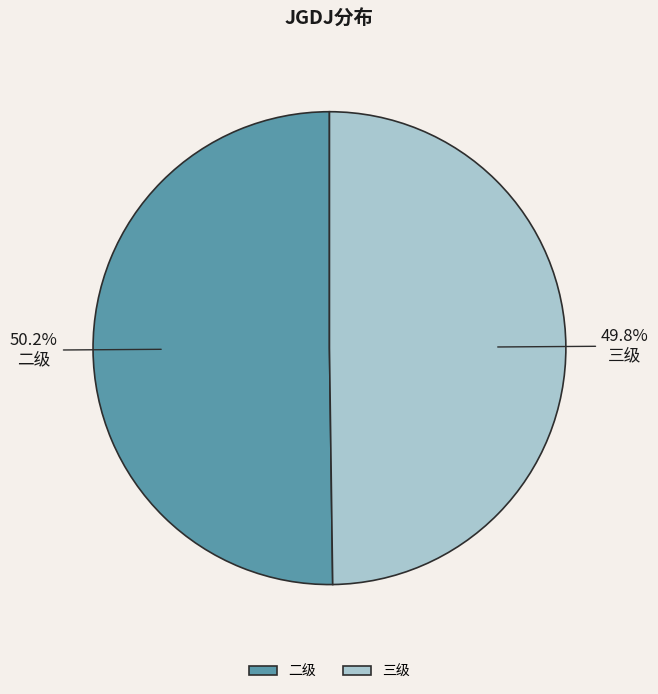

To the nearest percent, what is the average slice percentage?

50%